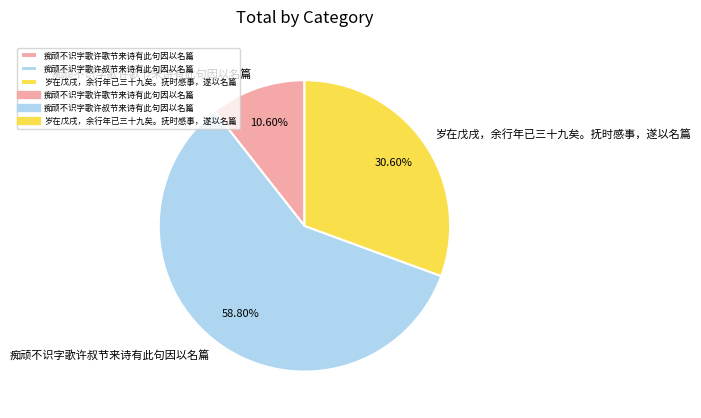

To the nearest percent, what is the combined percentage of 岁在戊戌，余行年已三十九矣。抚时感事，遂以名篇 and 痴顽不识字歌许歌节来诗有此句因以名篇?

41%